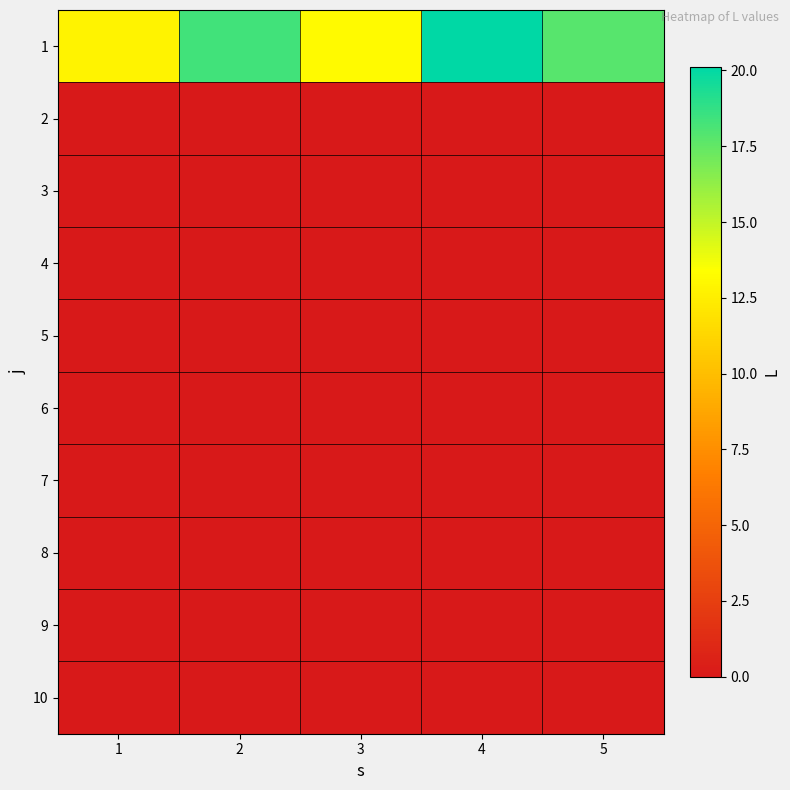

At which category is the sum across all series the highest?

4